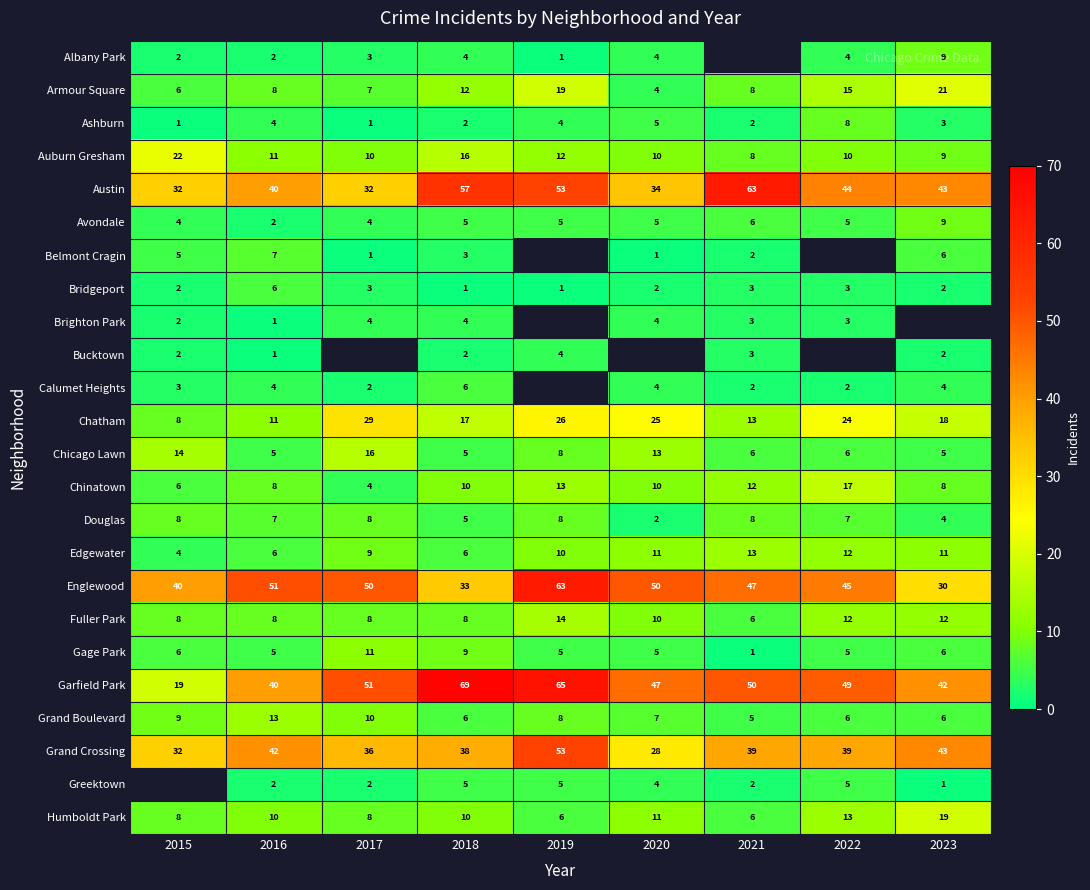

What is the minimum value shown in the chart?

1.0